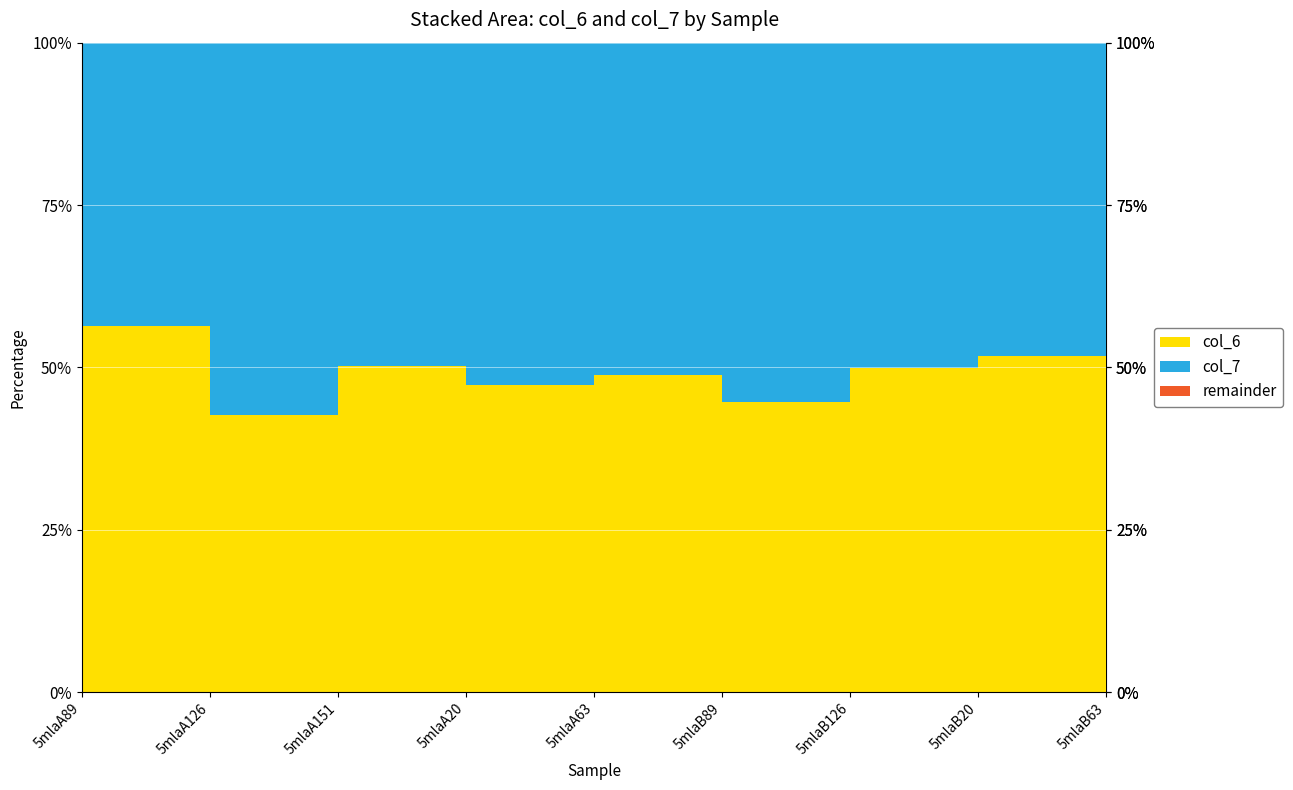

Between which two adjacent categories do col_7 and col_6 first intersect?

5mlaA89 and 5mlaA126